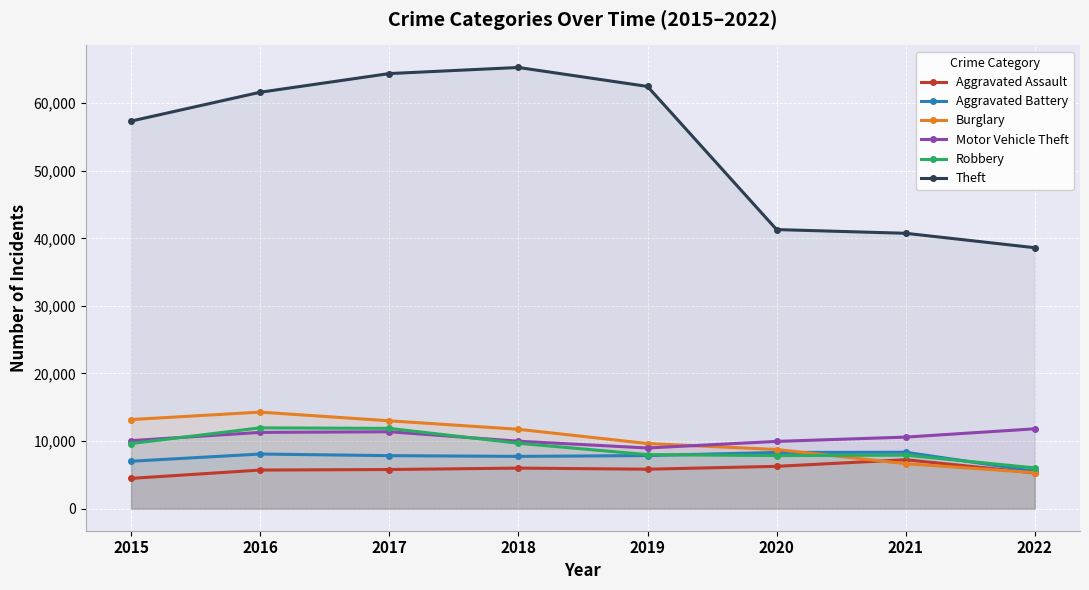

How many categories are shown in the chart?

8